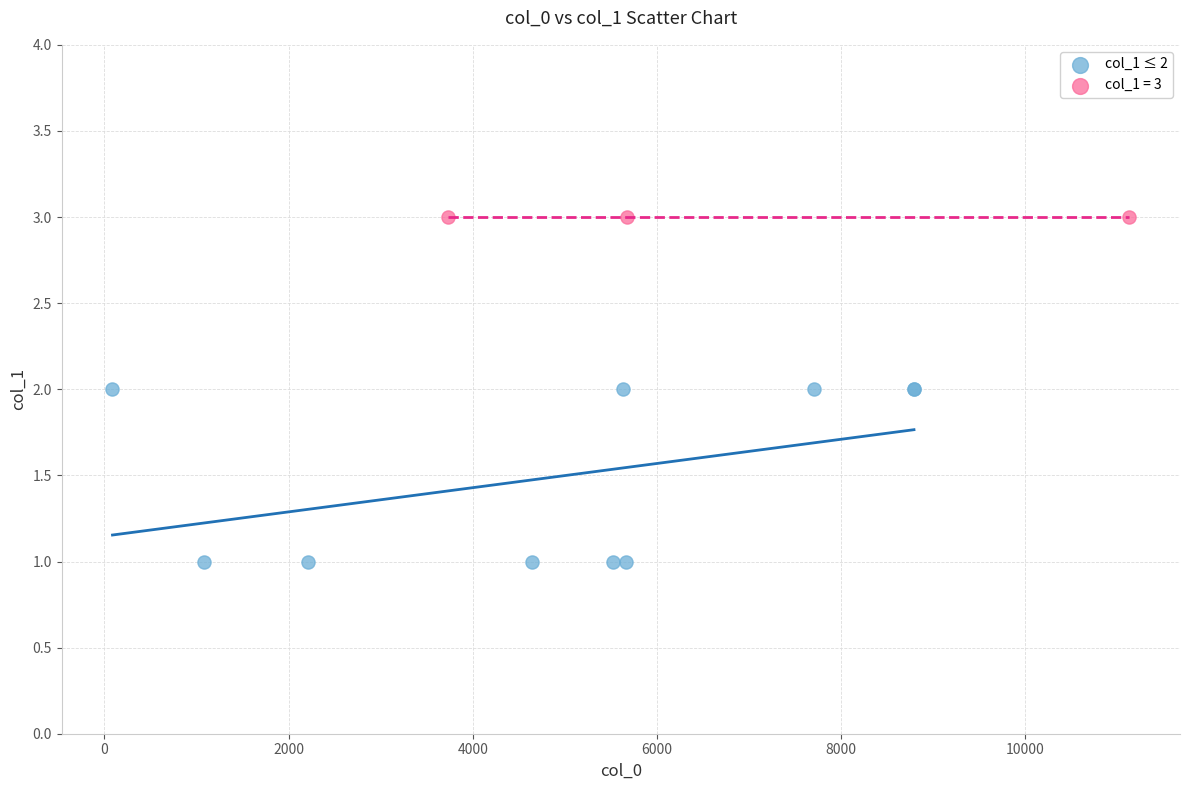

Which series reaches the maximum Y coordinate?

col_1 = 3